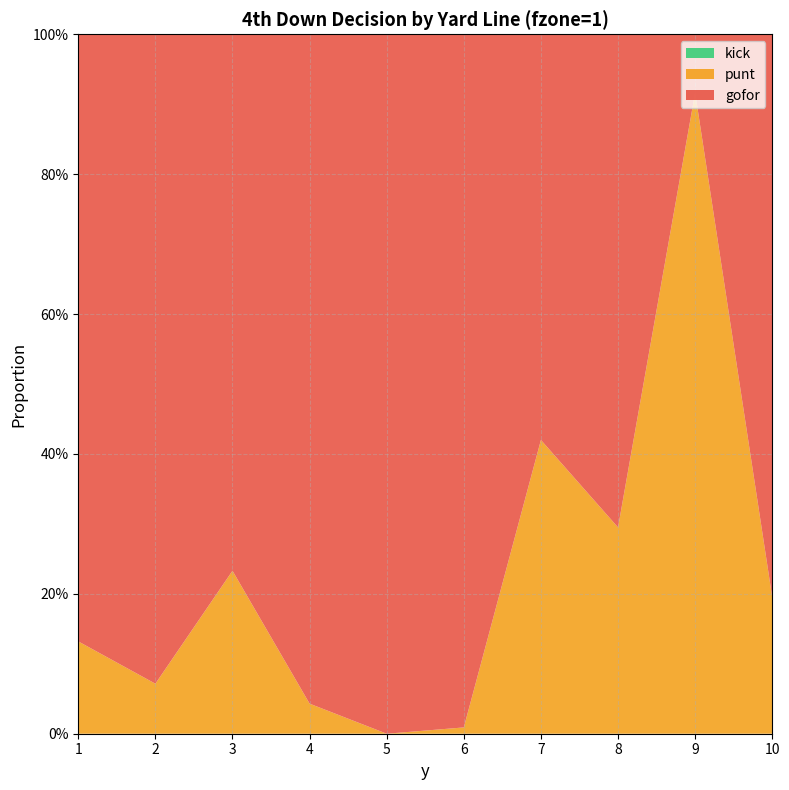

Reading left to right, list all the values displayed in this chart.

gofor: 0.9	0.9	0.8	1.0	1.0	1.0	0.6	0.7	0.1	0.8
punt: 0.1	0.1	0.2	0.0	0.0	0.0	0.4	0.3	0.9	0.2
kick: 0.0	0.0	0.0	0.0	0.0	0.0	0.0	0.0	0.0	0.0